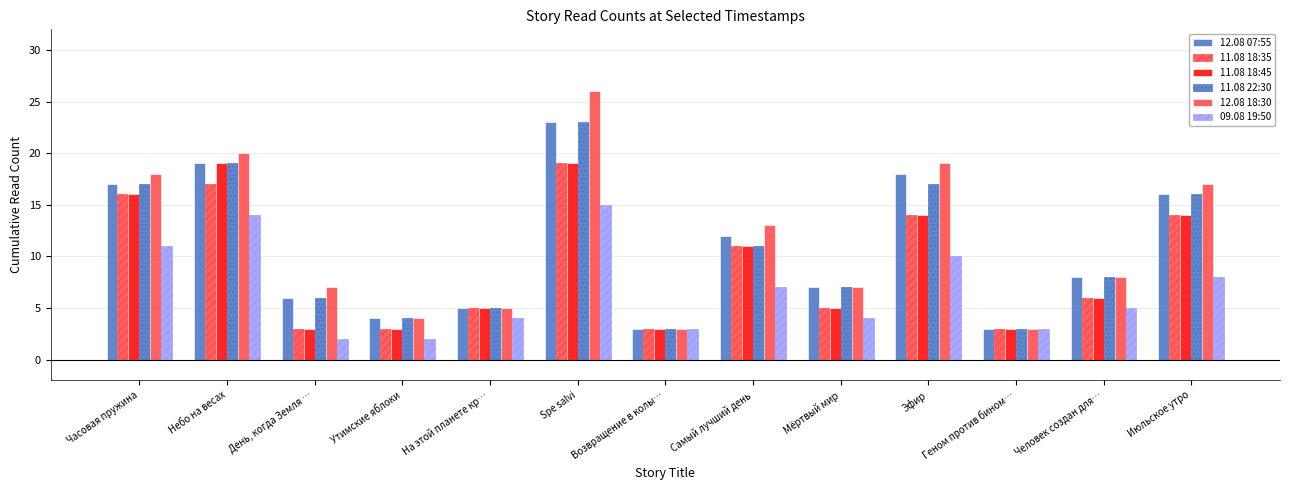

How many categories are shown in the chart?

13